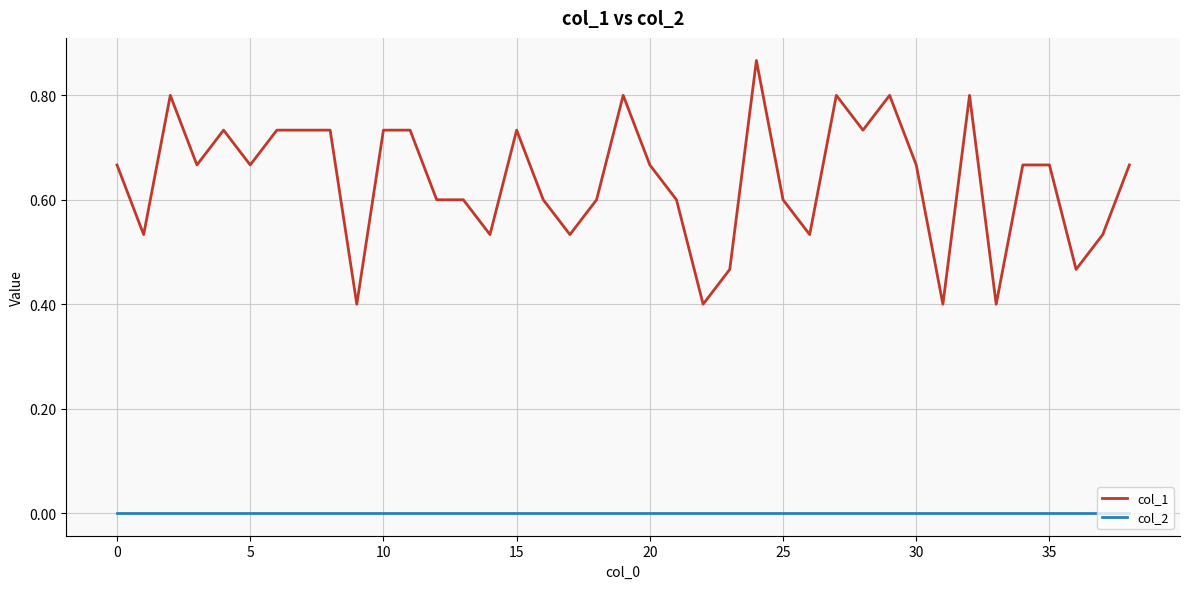

True or false: col_1 and col_2 cross at least once.

False